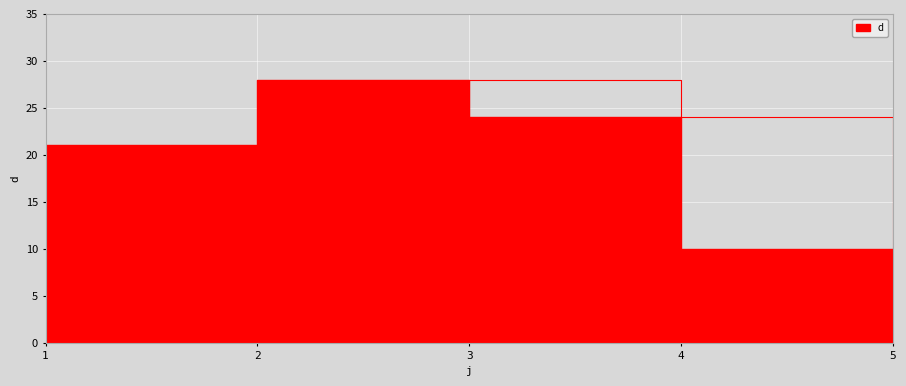

At which label is the value closest to 19?

1